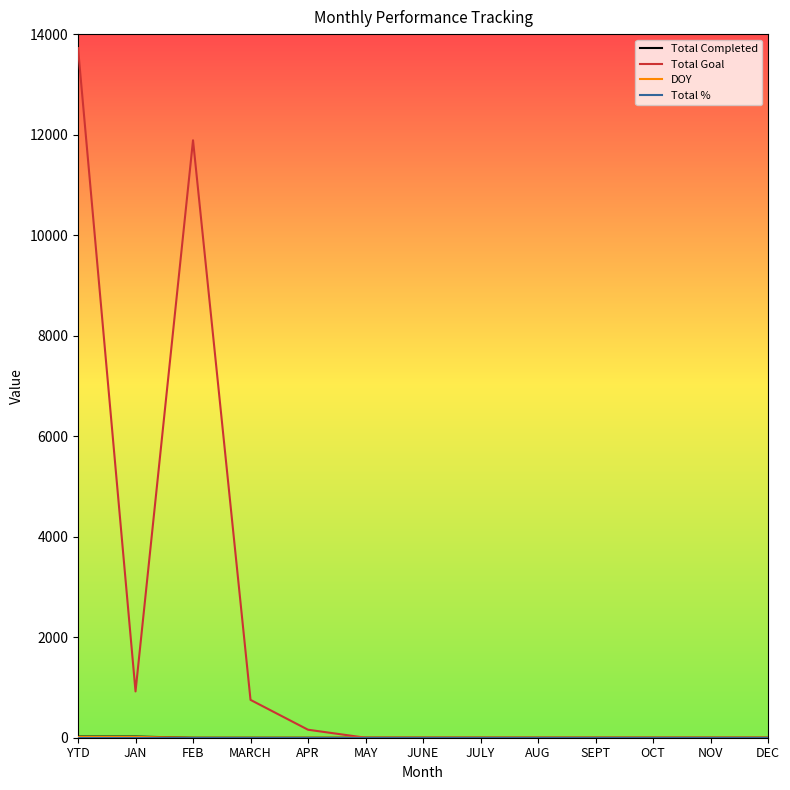

How many lines are shown in the chart?

4